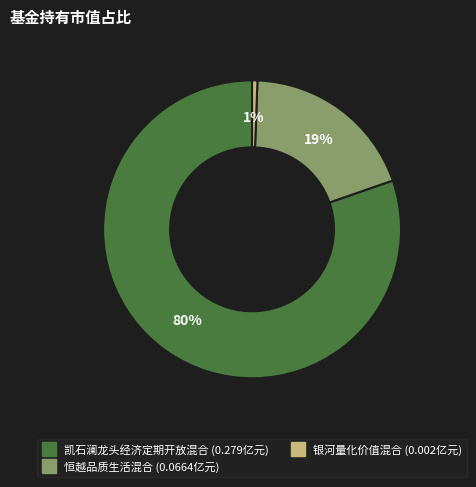

Is it true that 银河量化价值混合 is 1% of the pie?

True